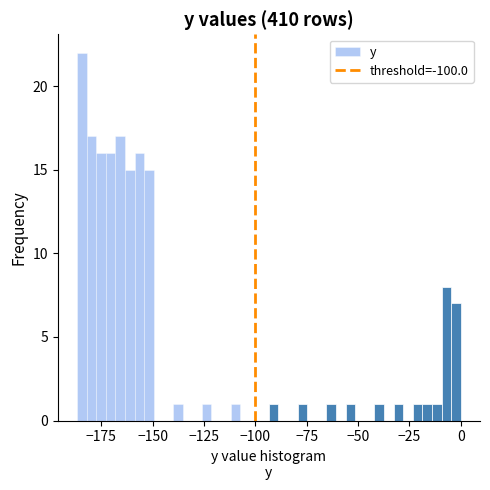

Around what value on the x-axis is the tallest bar? Give the approximate position of its centre, as read against the axis.

-185